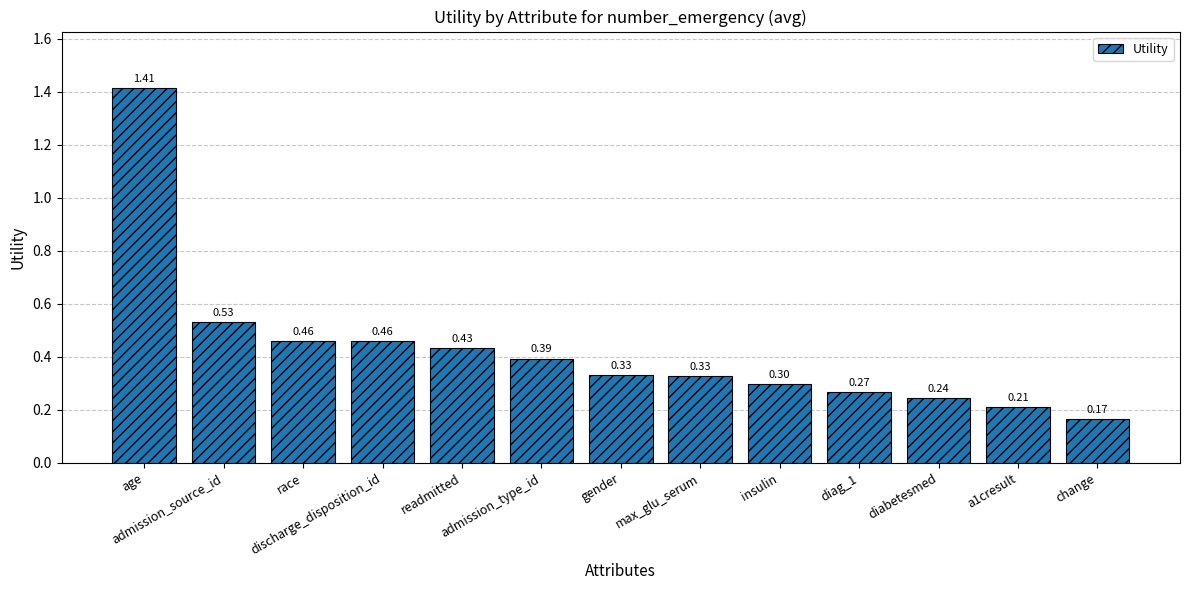

What is the sum of all values?

5.5